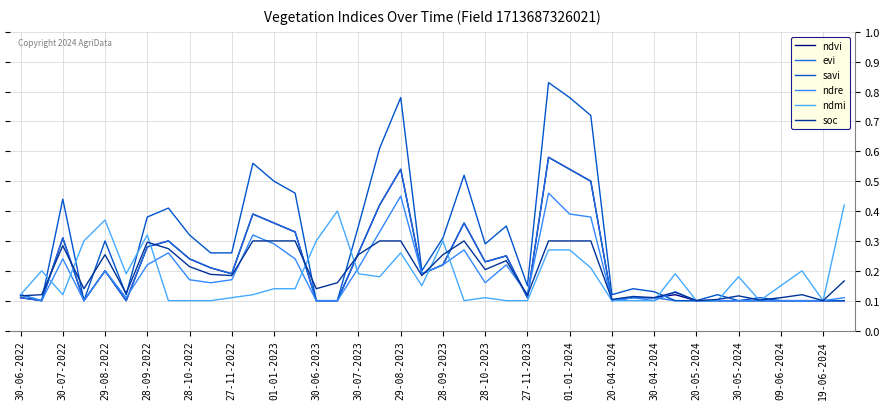

Does the chart have visible grid lines?

Yes